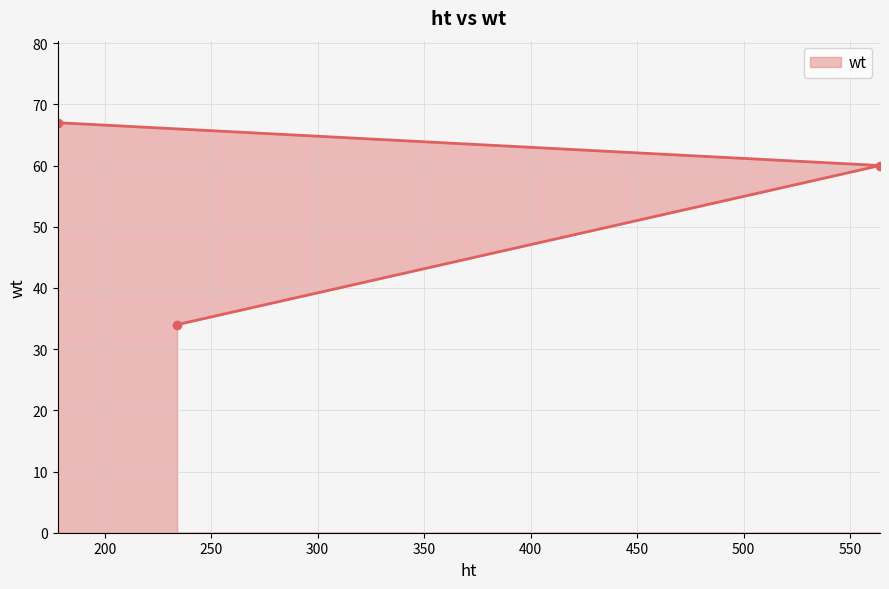

The value at 564 is 38. True or false?

False